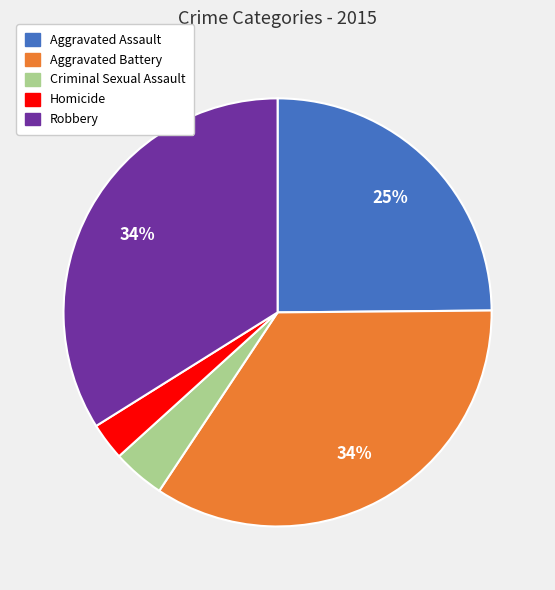

Is it true that Aggravated Assault is 14% of the pie?

False